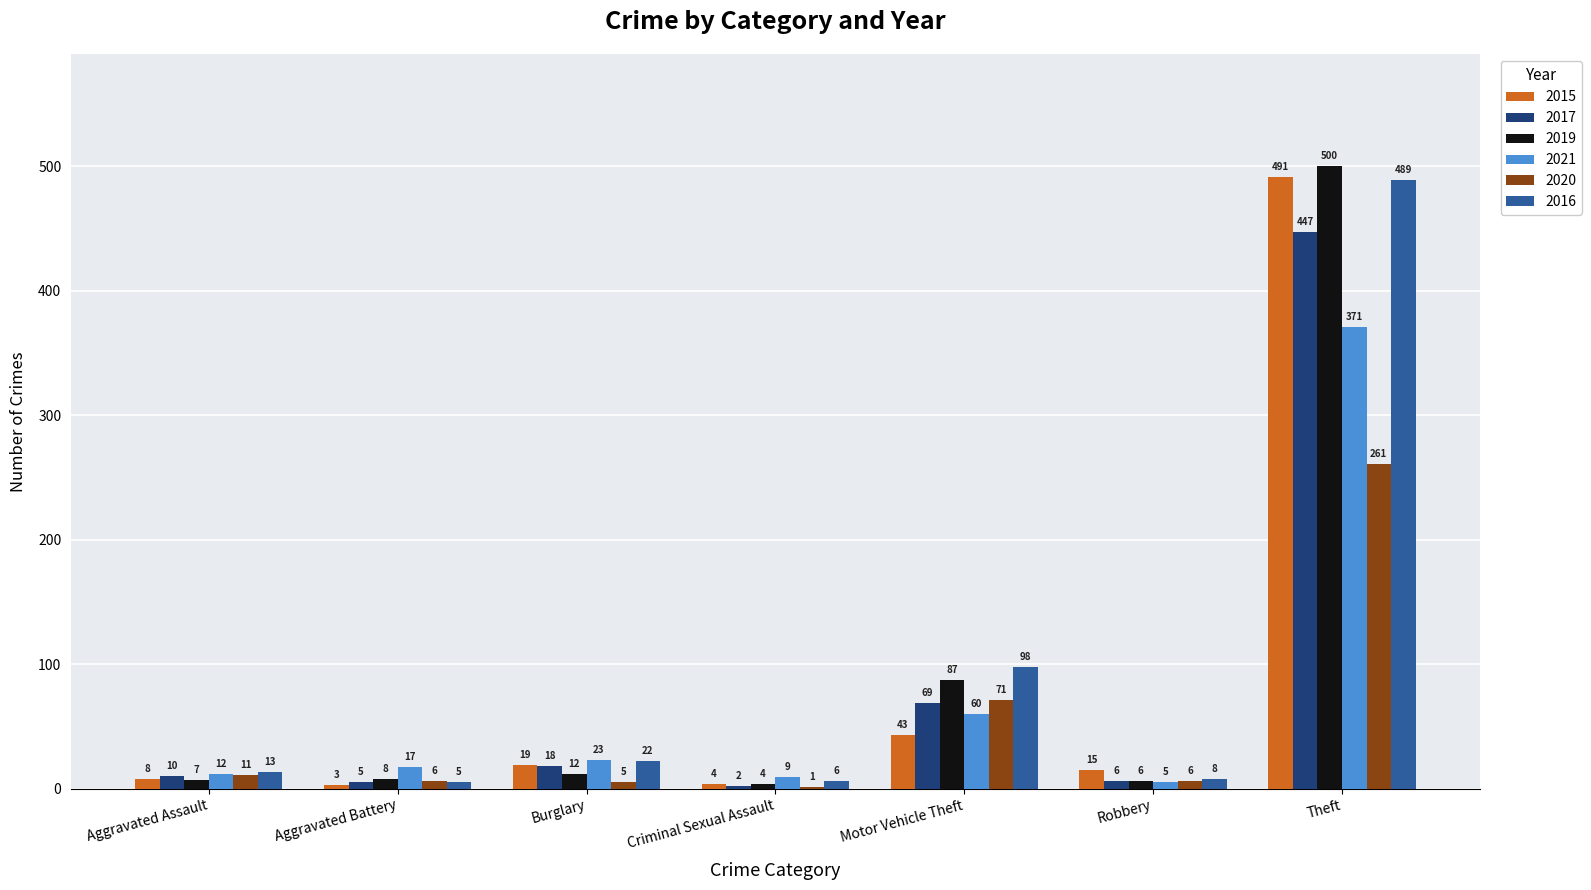

What is the total value across all series at Aggravated Battery?

44